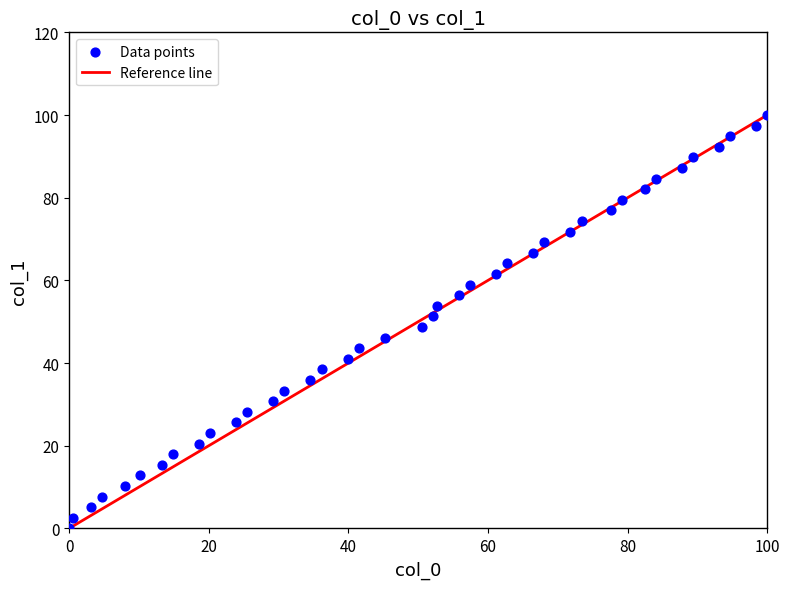

What is the range of X values (max minus min)?

100.0